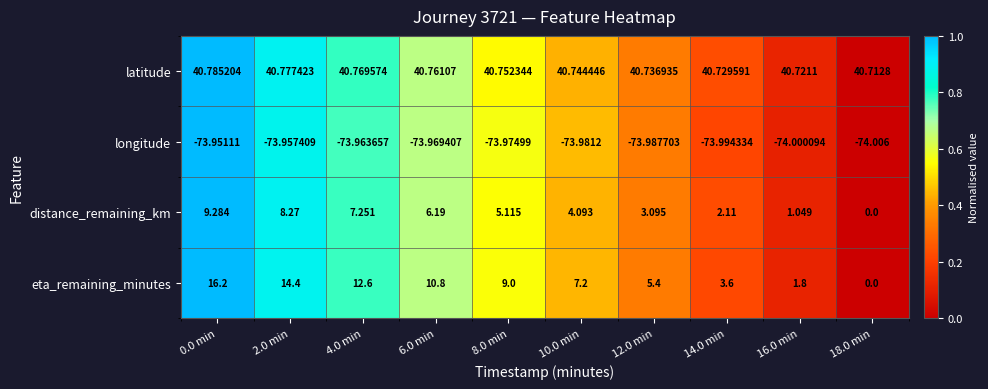

Rank the series by their maximum value, from lowest to highest.

longitude, distance_remaining_km, eta_remaining_minutes, latitude